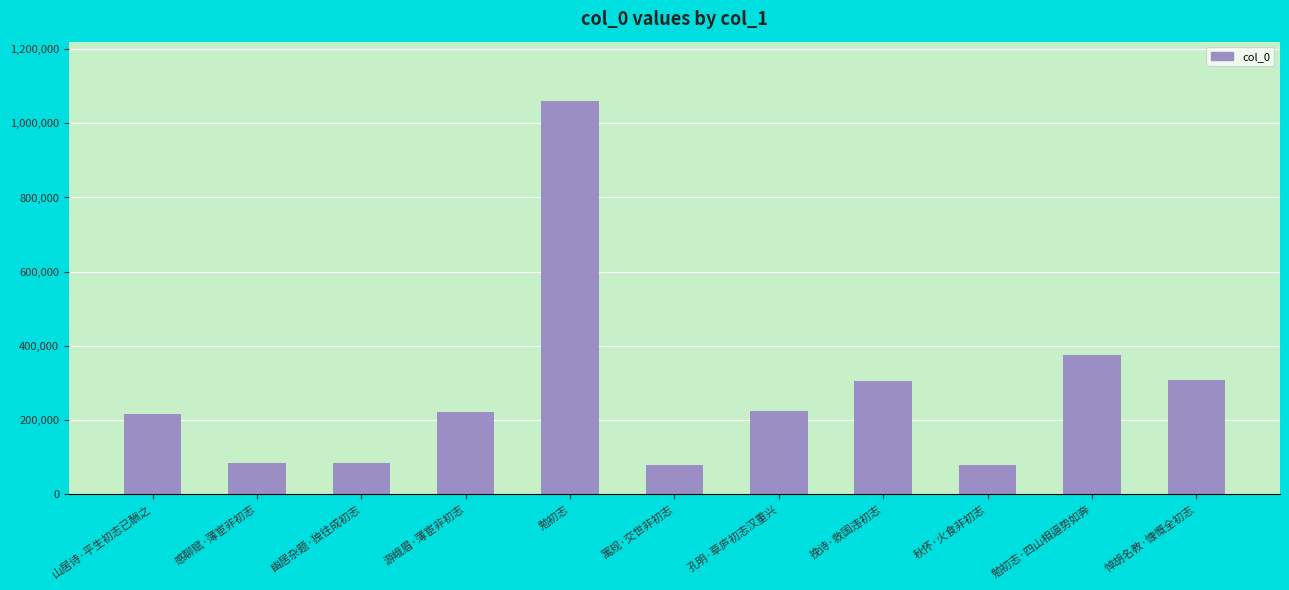

What is the difference between the second highest and minimum values?

296150